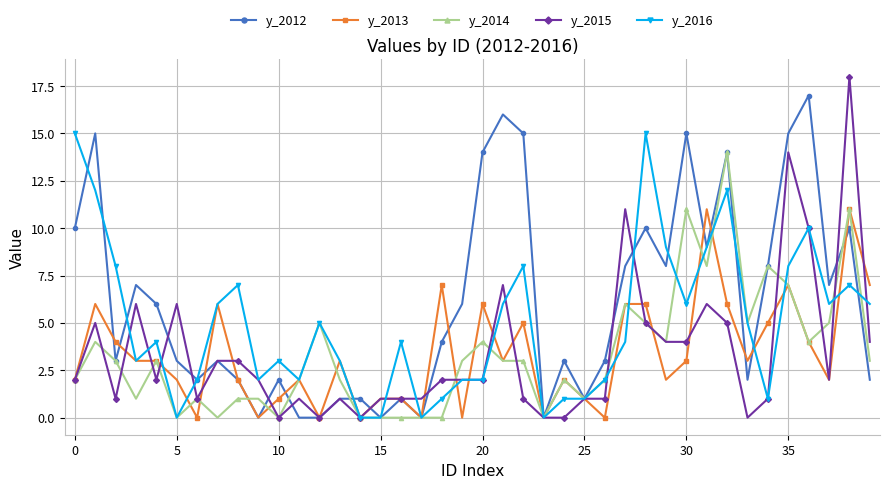

List the series in order of their peak value, highest first.

y_2015, y_2012, y_2016, y_2014, y_2013